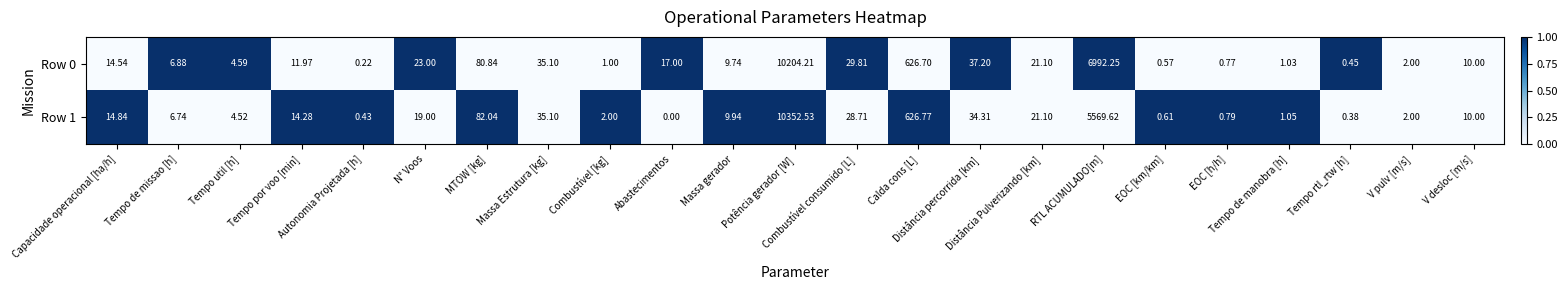

What is the spread (max minus min) of values at Tempo util [h]?

0.1